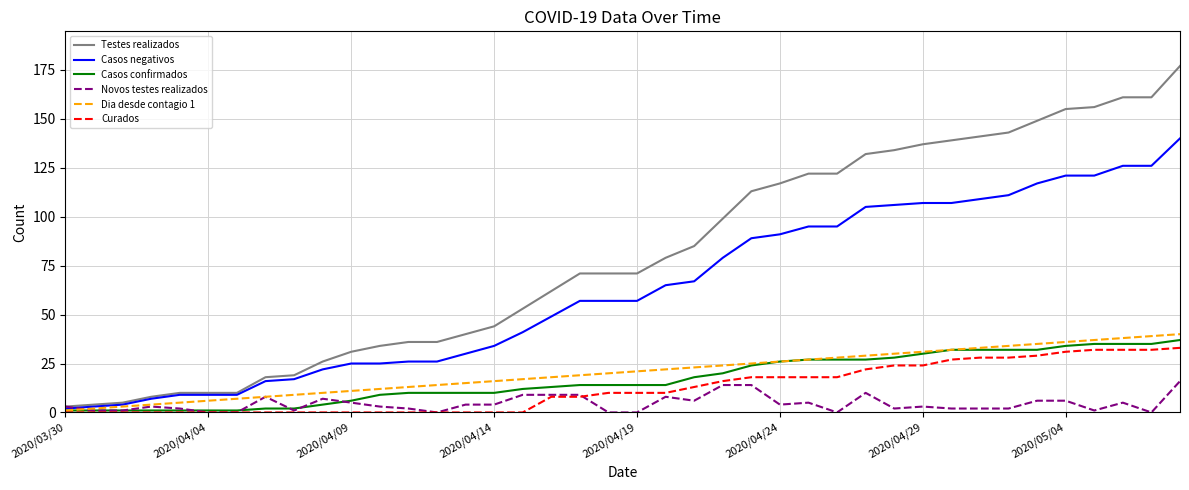

Which series has the widest spread of values?

Testes realizados